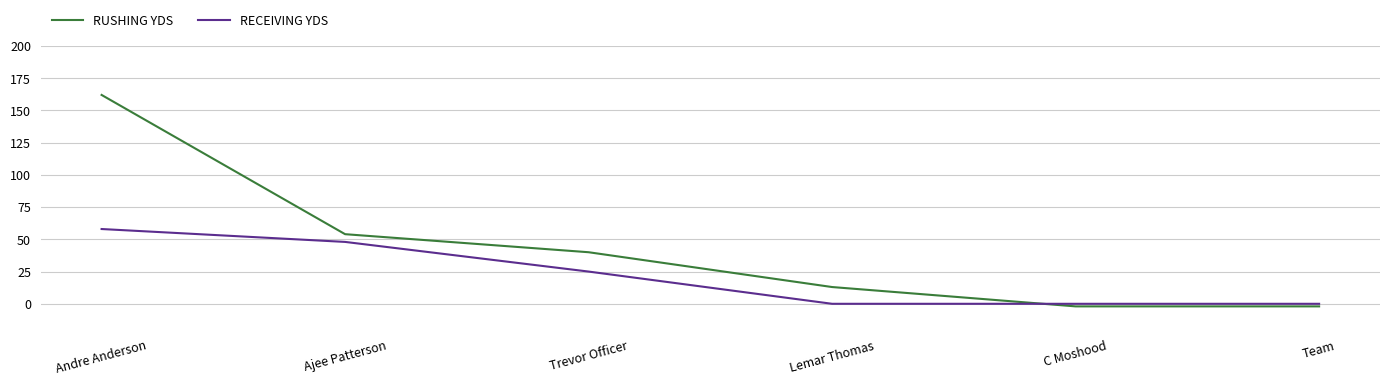

Between Lemar Thomas and C Moshood, which series saw the biggest shift?

RUSHING YDS